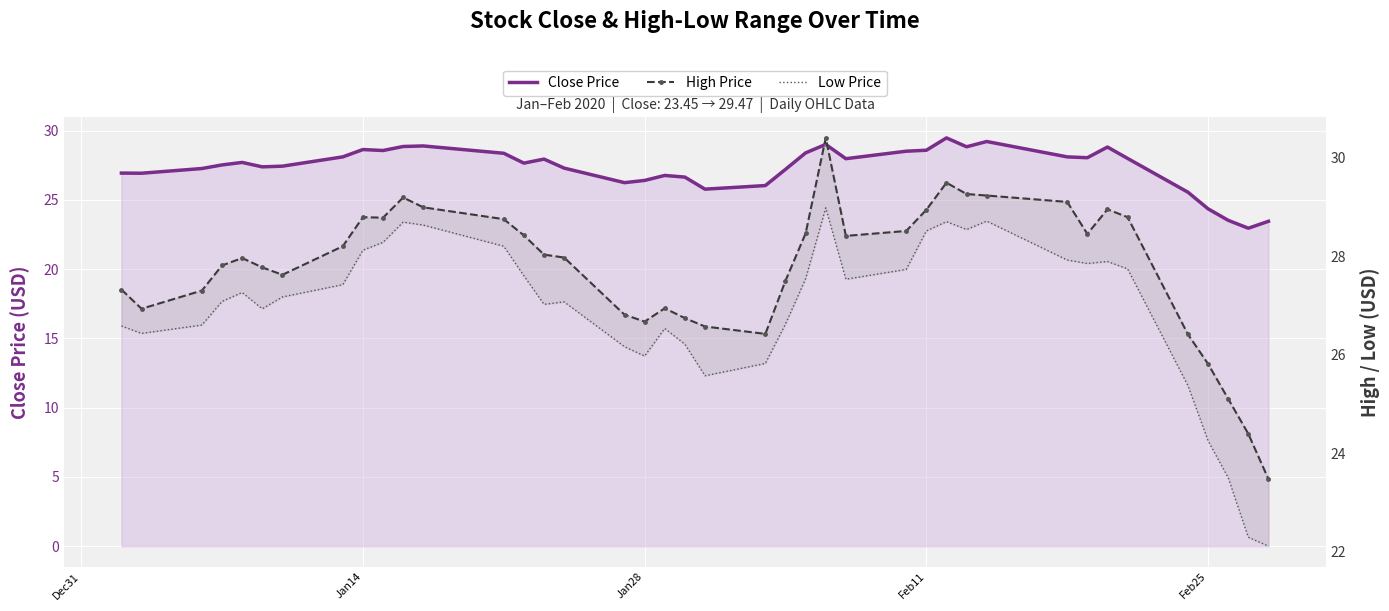

How many categories are shown in the chart?

40